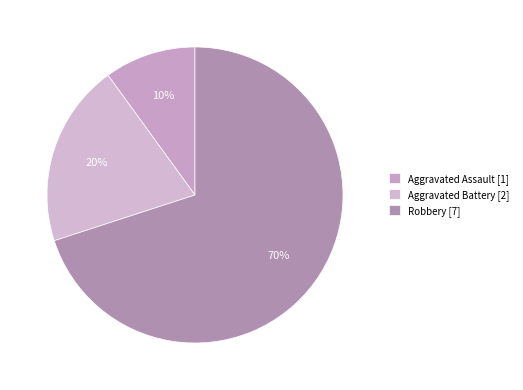

The Aggravated Assault slice represents 10% of the pie. True or false?

True